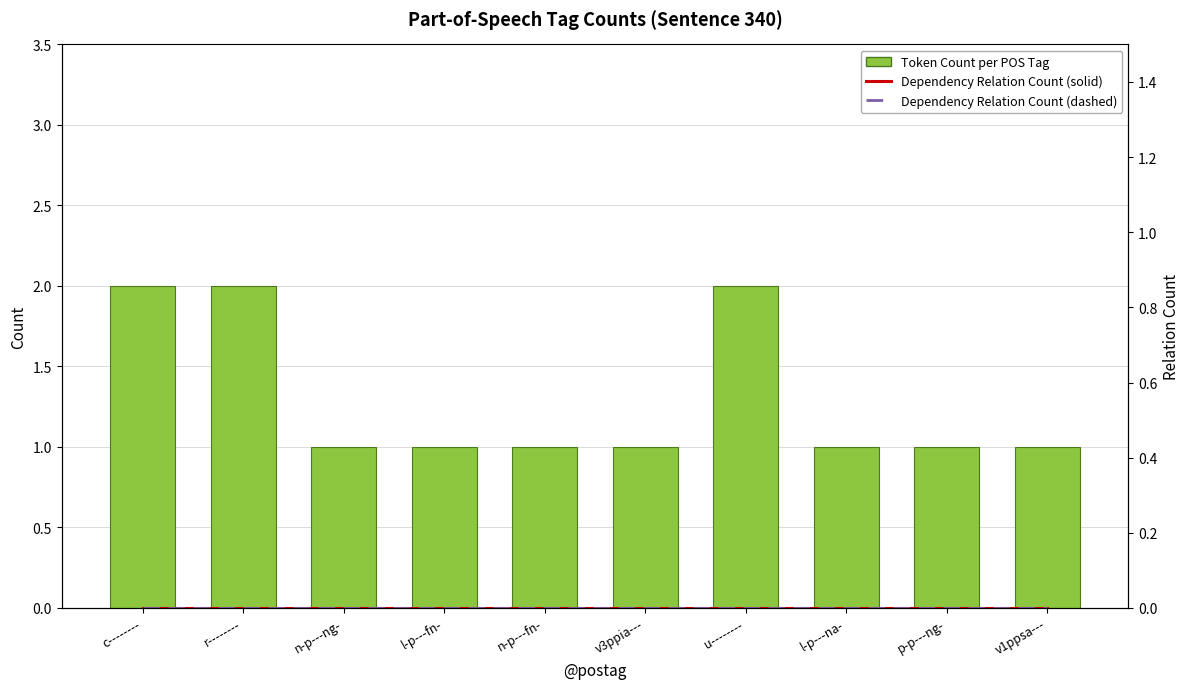

At how many categories does at least one series exceed 1?

3